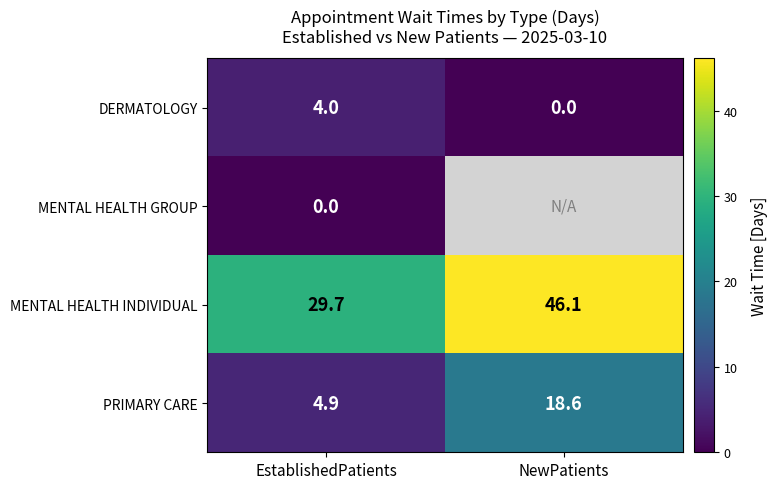

What is the maximum value shown in the chart?

46.1